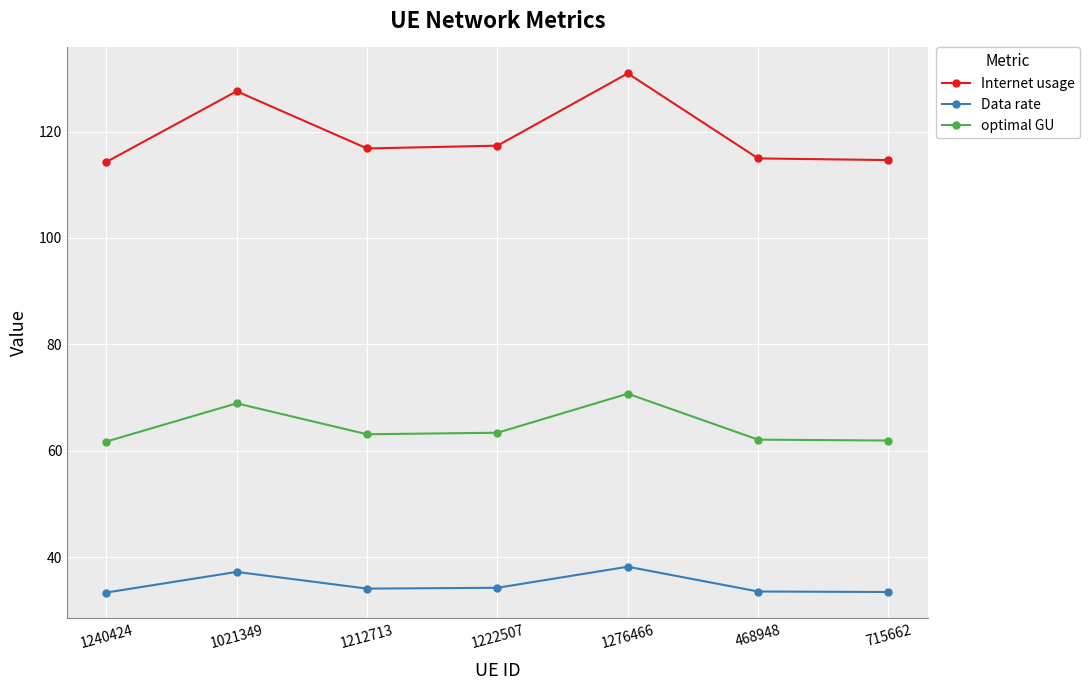

Rank the series by their average value, from lowest to highest.

Data rate, optimal GU, Internet usage